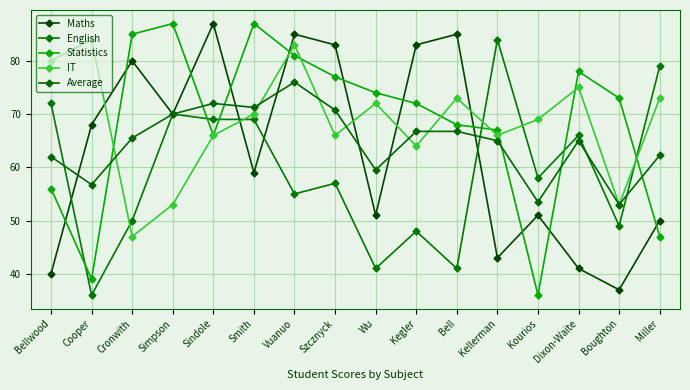

After their last crossing, which series has the higher values: Statistics or Maths?

Maths